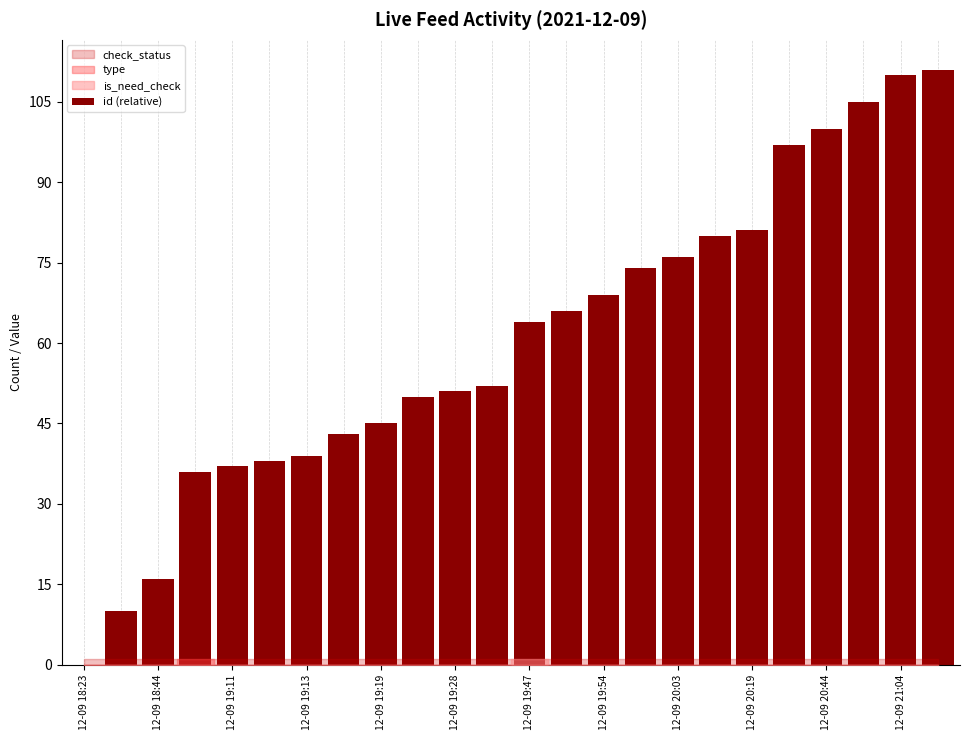

What is the greatest value displayed?

111